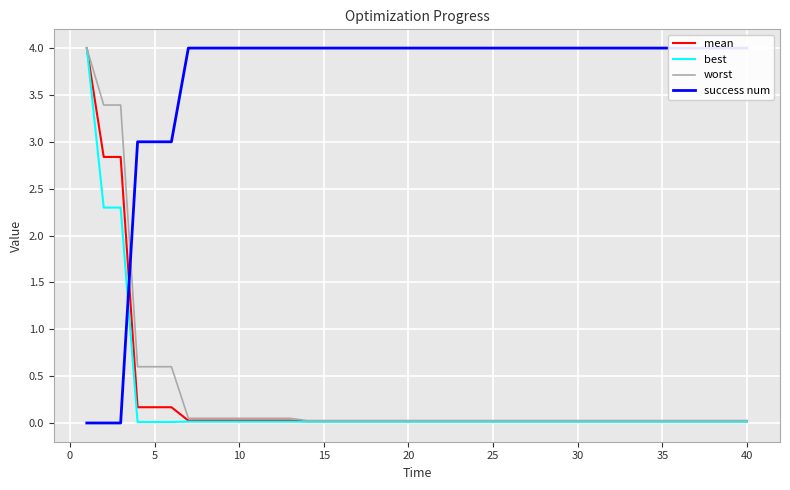

How many values in the success num series are below 4?

6